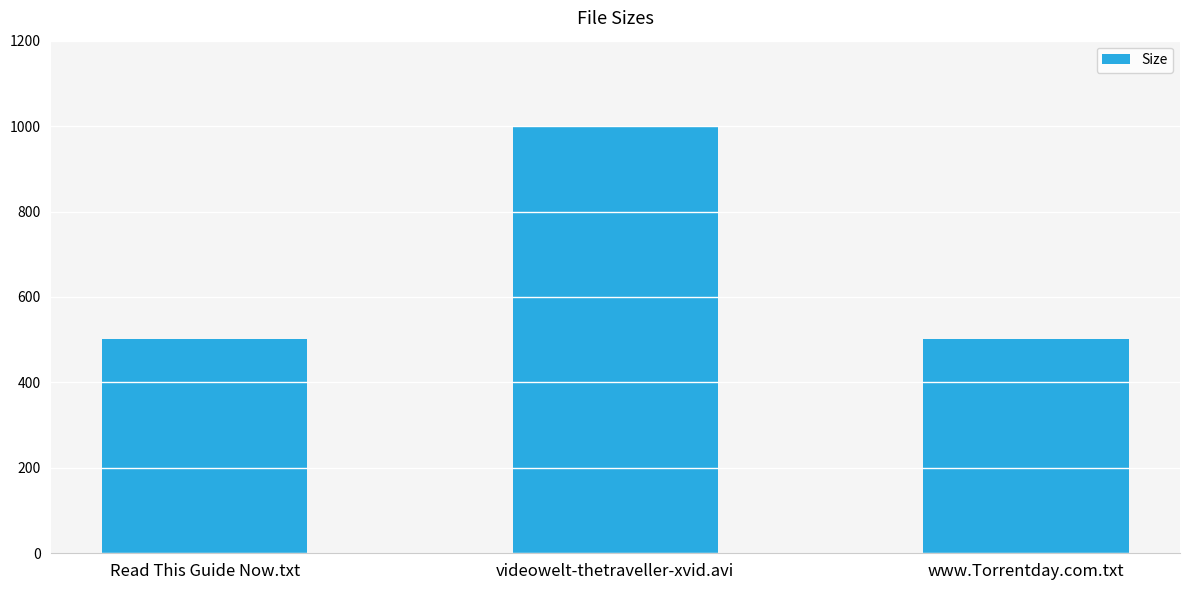

True or false: the data shows 1535.6 at videowelt-thetraveller-xvid.avi.

False